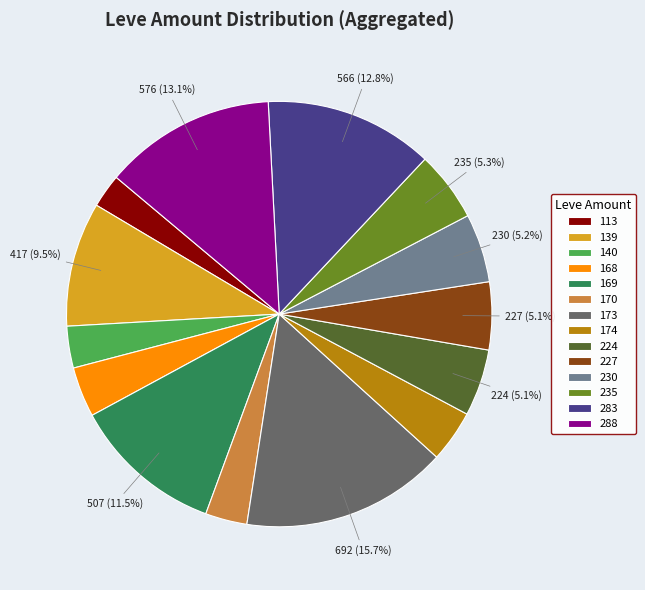

Is the sum of 174 and 140 greater than half?

No